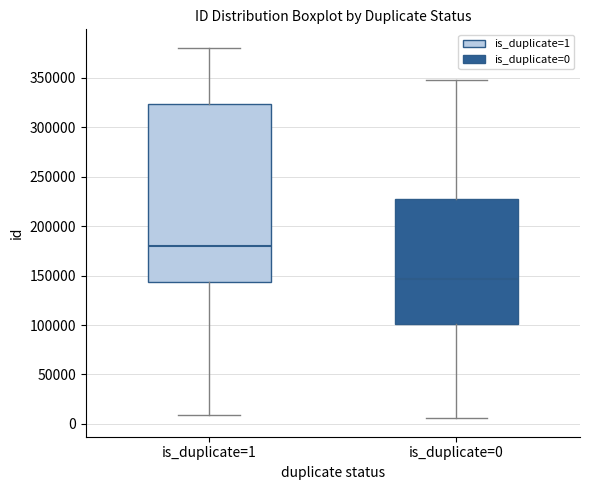

Which box is the tallest, from its lower edge to its upper edge?

is_duplicate=1